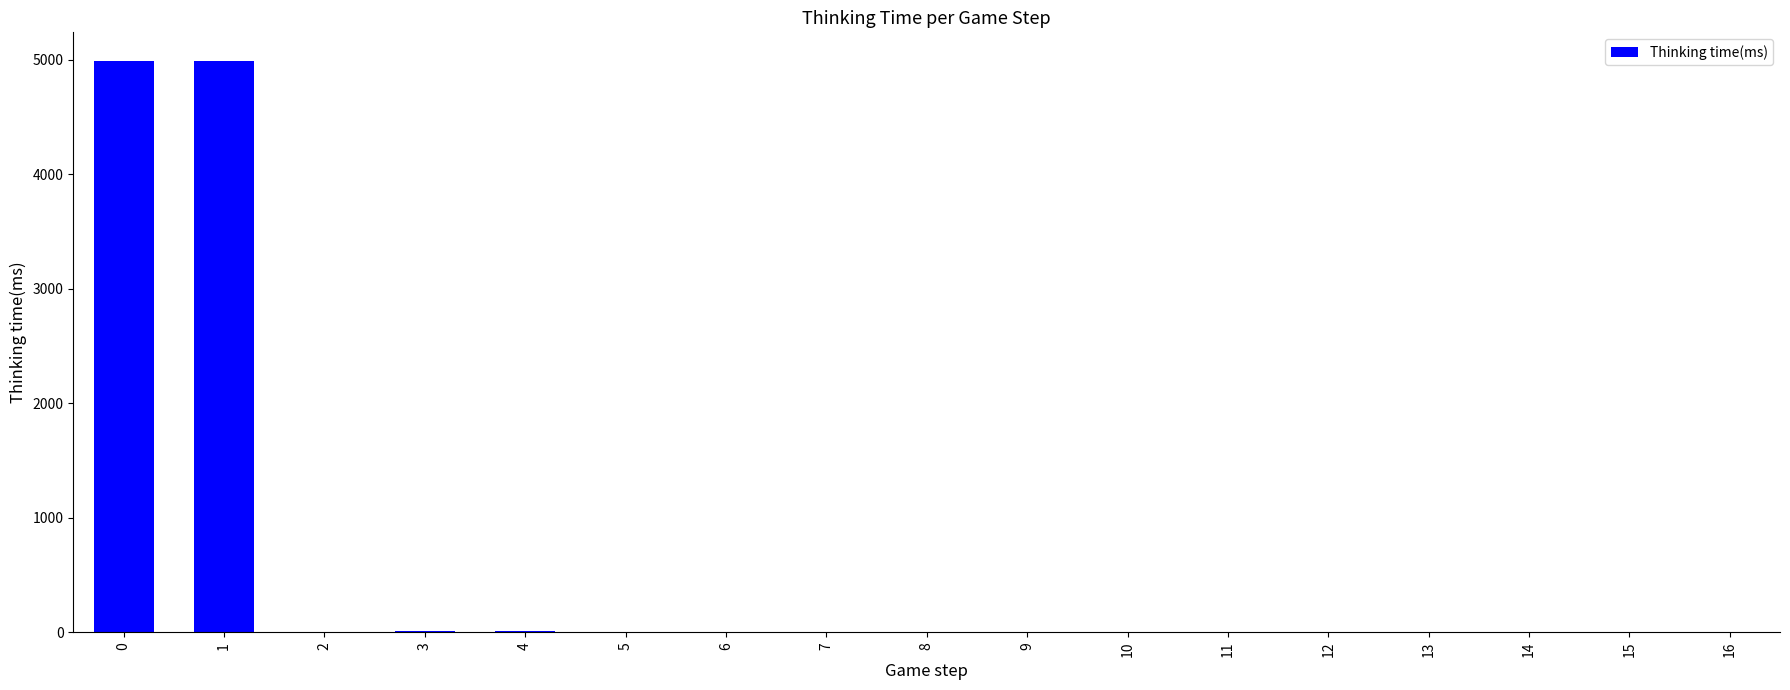

What is the sum of all values?

10010